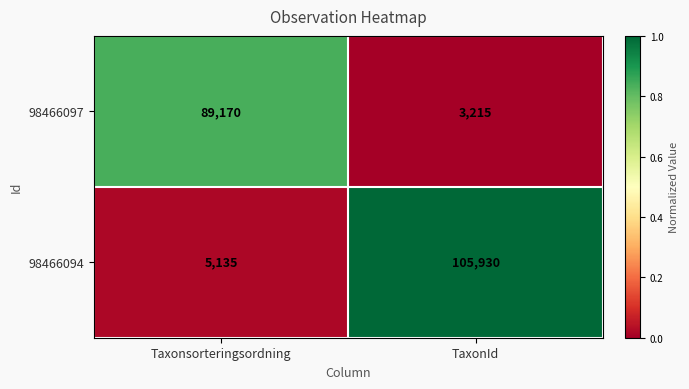

What value does the 98466097 series have at TaxonId?

3215